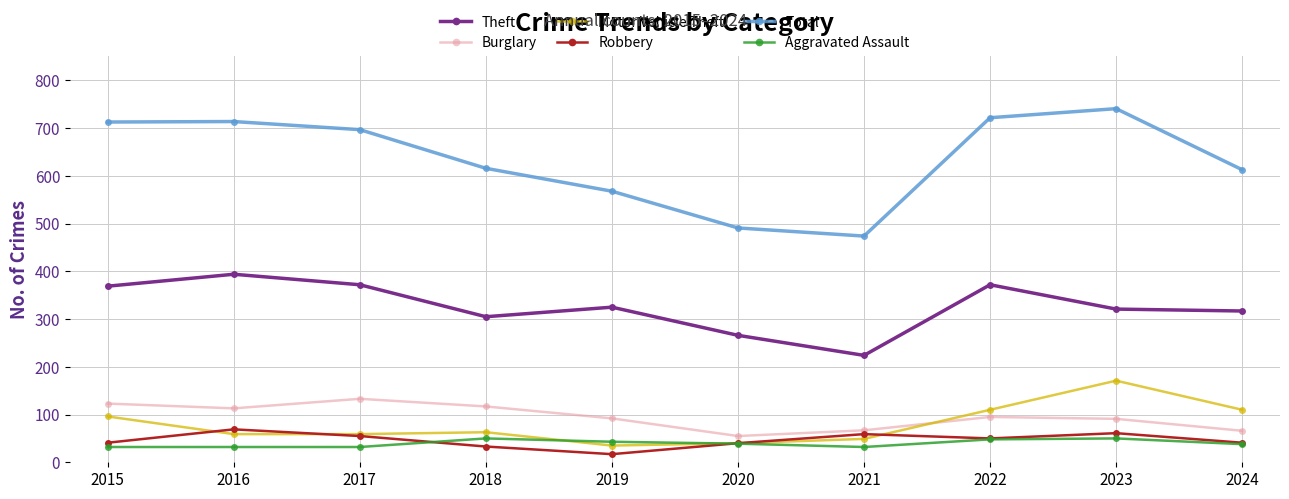

What is the value of the Total point at the 1st from the left?

713